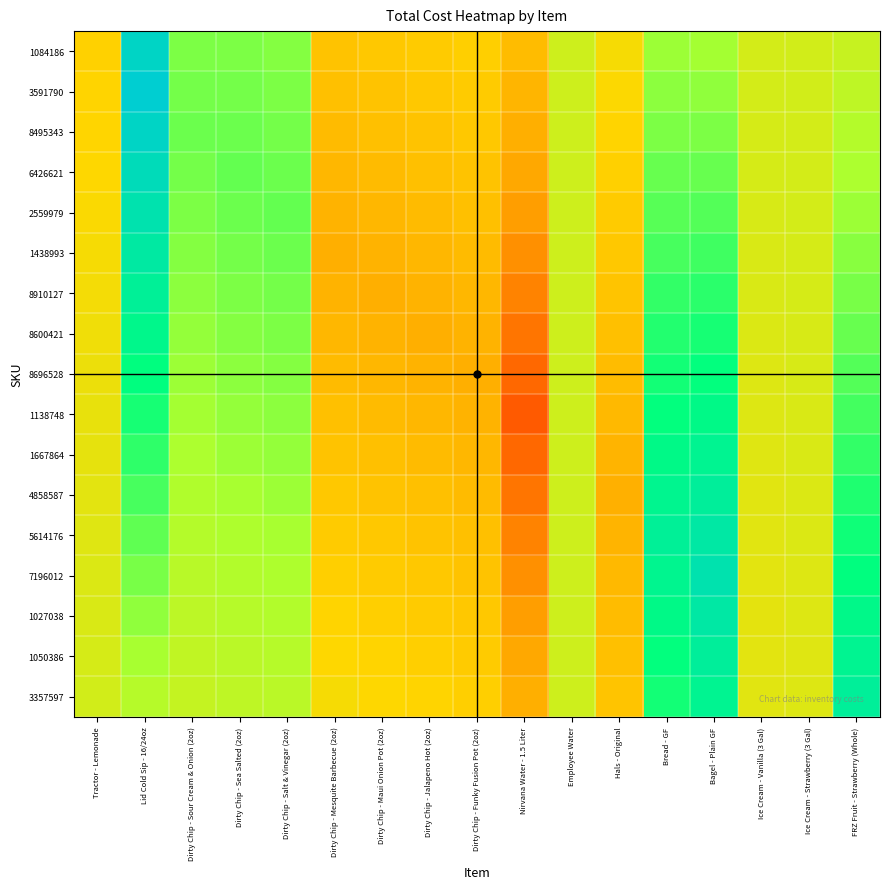

Which label corresponds to the smallest value in the chart?

Nirvana Water - 1.5 Liter